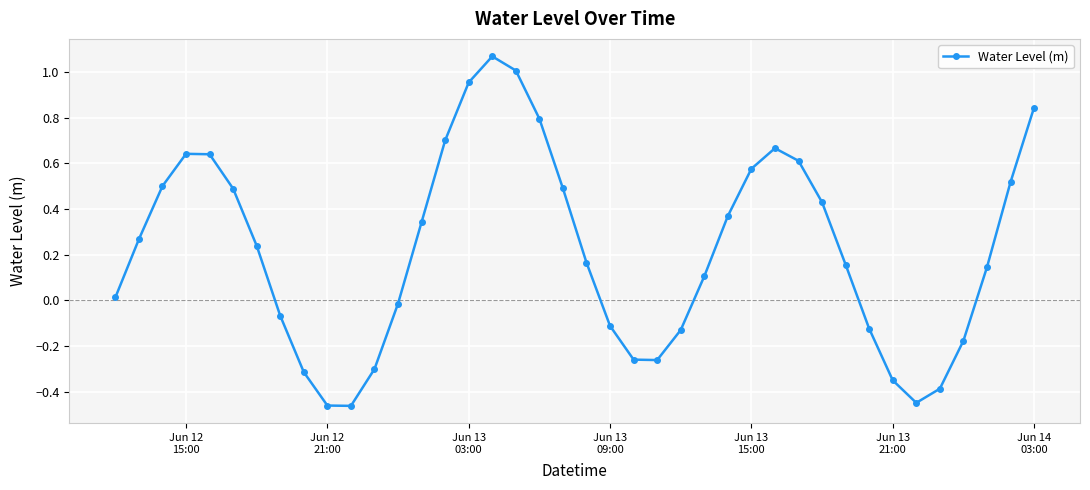

How many interior local valleys (lower than both neighbors) does the data have?

3